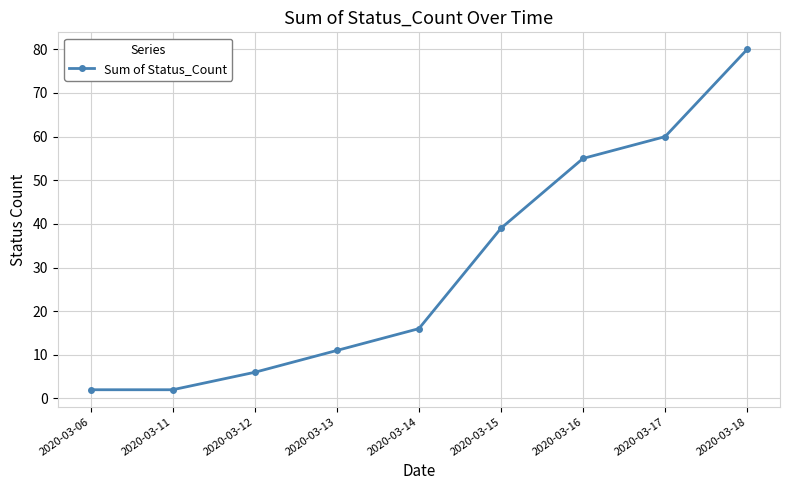

Does the chart display data point markers on the line(s)?

Yes